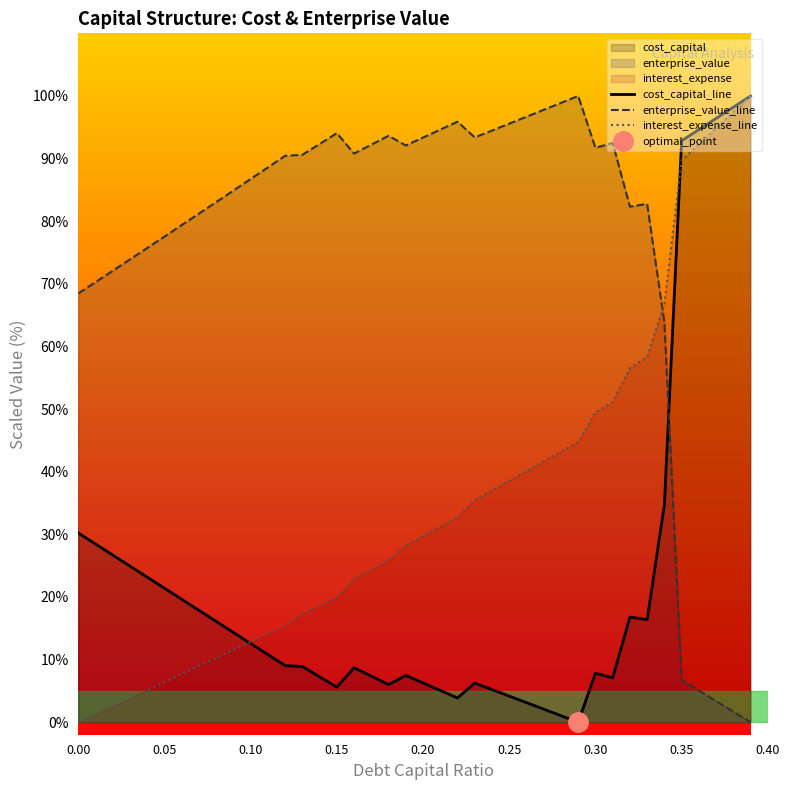

How many times do enterprise_value_line and interest_expense_line cross each other?

1